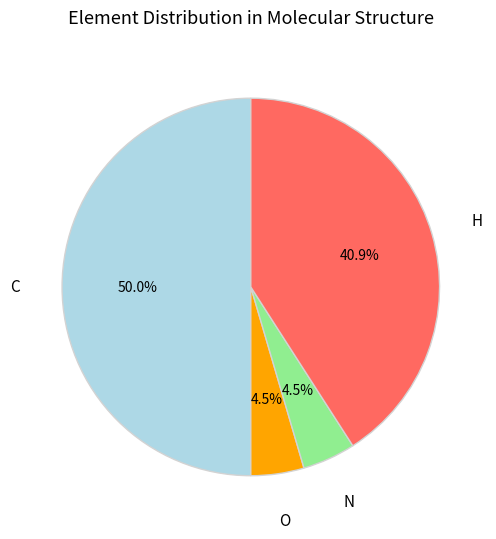

To the nearest percent, what is the difference between the C and H slice percentages?

9%